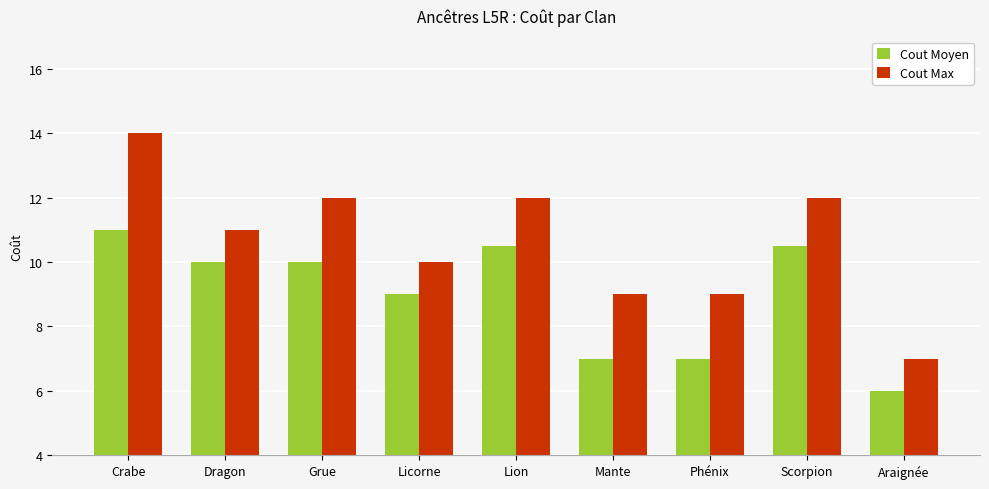

How many data points in Cout Moyen are less than 10?

4